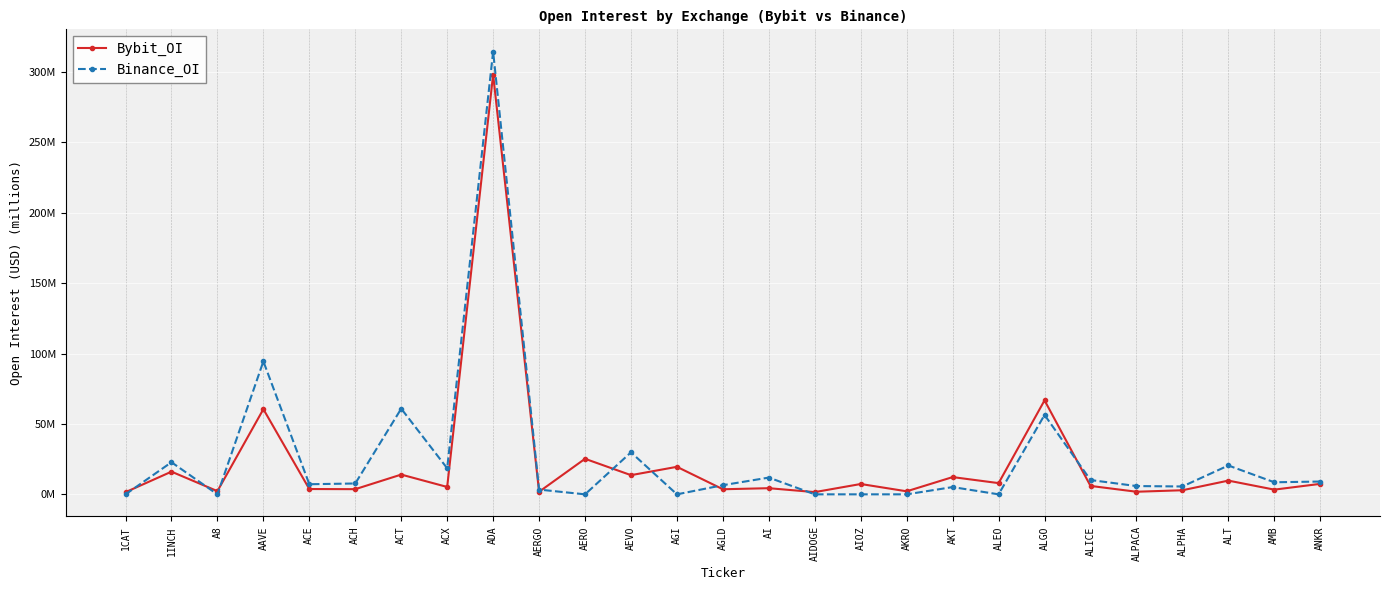

The Bybit_OI series shows 4.3 at 1INCH. True or false?

False